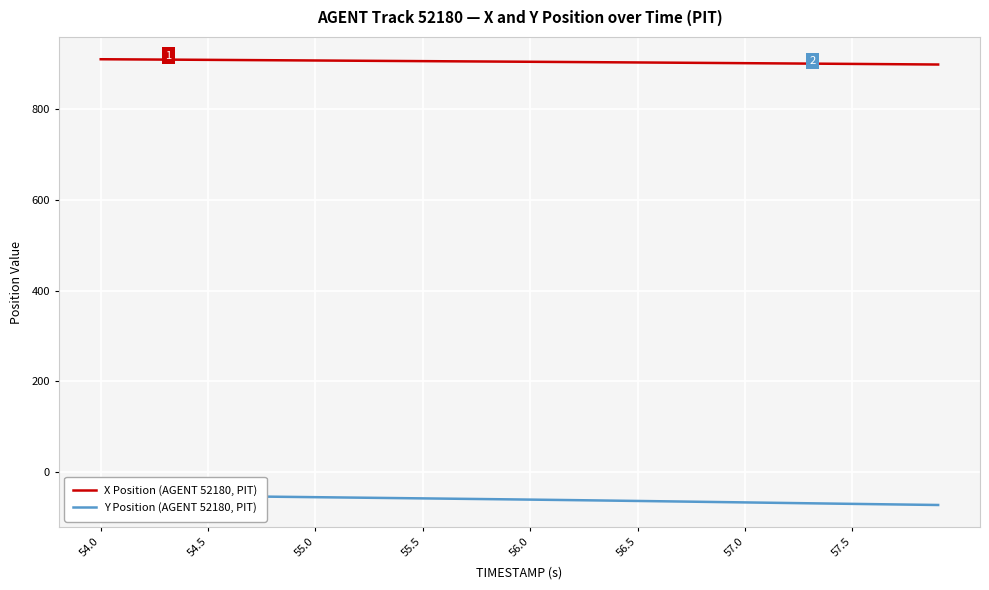

True or false: Y Position (AGENT 52180, PIT) and X Position (AGENT 52180, PIT) cross at least once.

False